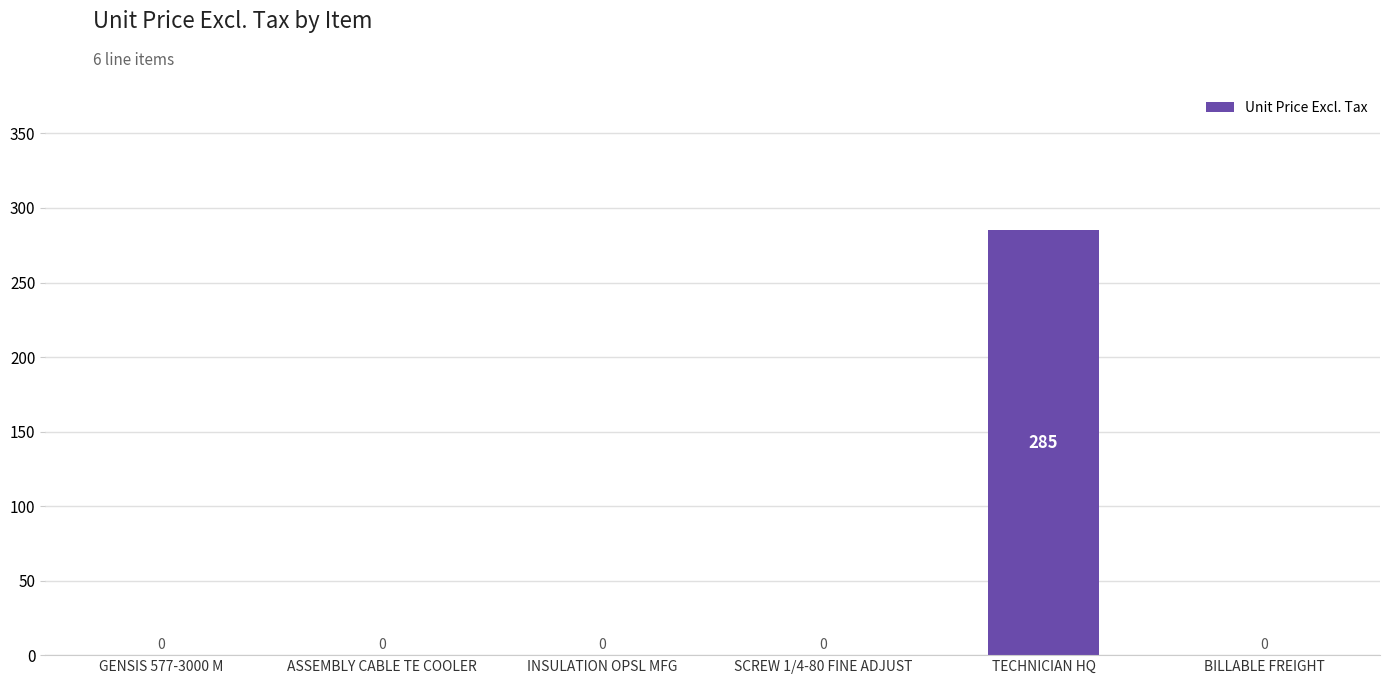

Reading left to right, list all the values displayed in this chart.

0	0	0	0	285	0